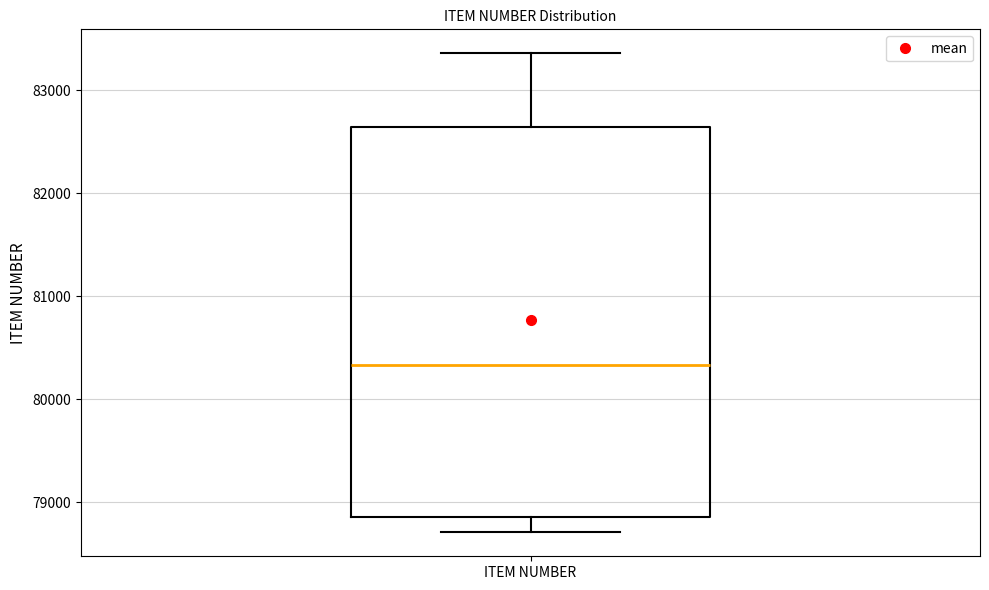

Read this box plot against the y-axis: the position of the median line, the range covered by the box, and the ends of both whiskers. The values are not printed on the chart, so give them approximately, as read against the axis.

median 80300, box 78900 to 82600, whiskers 78700 to 83400